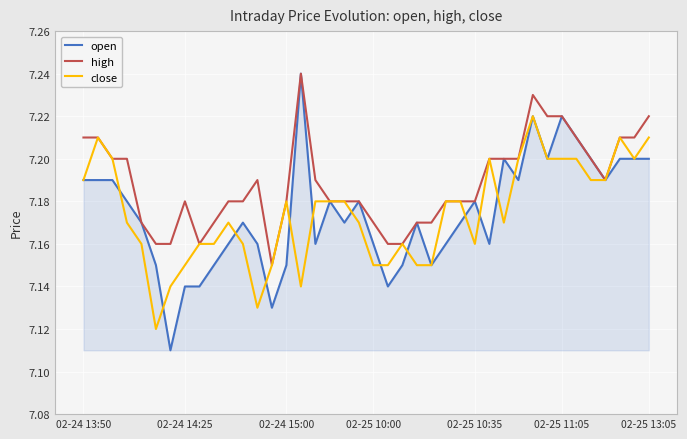

Which series has the widest spread of values?

open